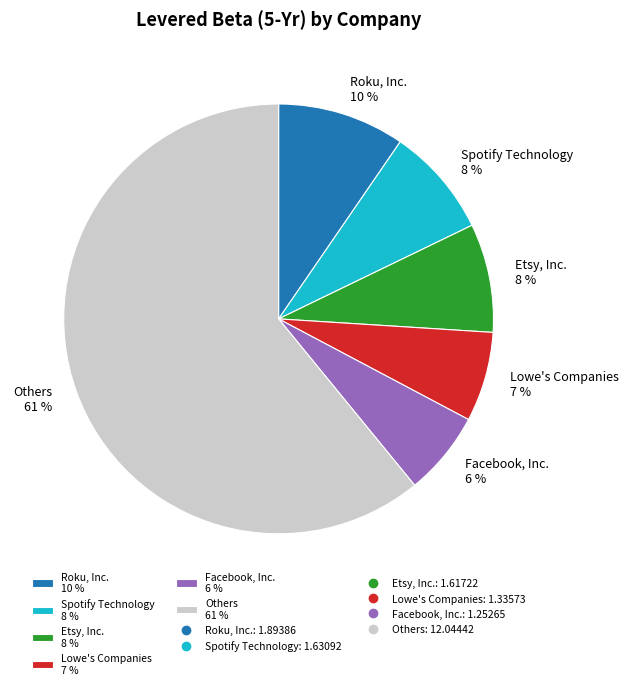

To the nearest percent, what is the average slice percentage?

17%